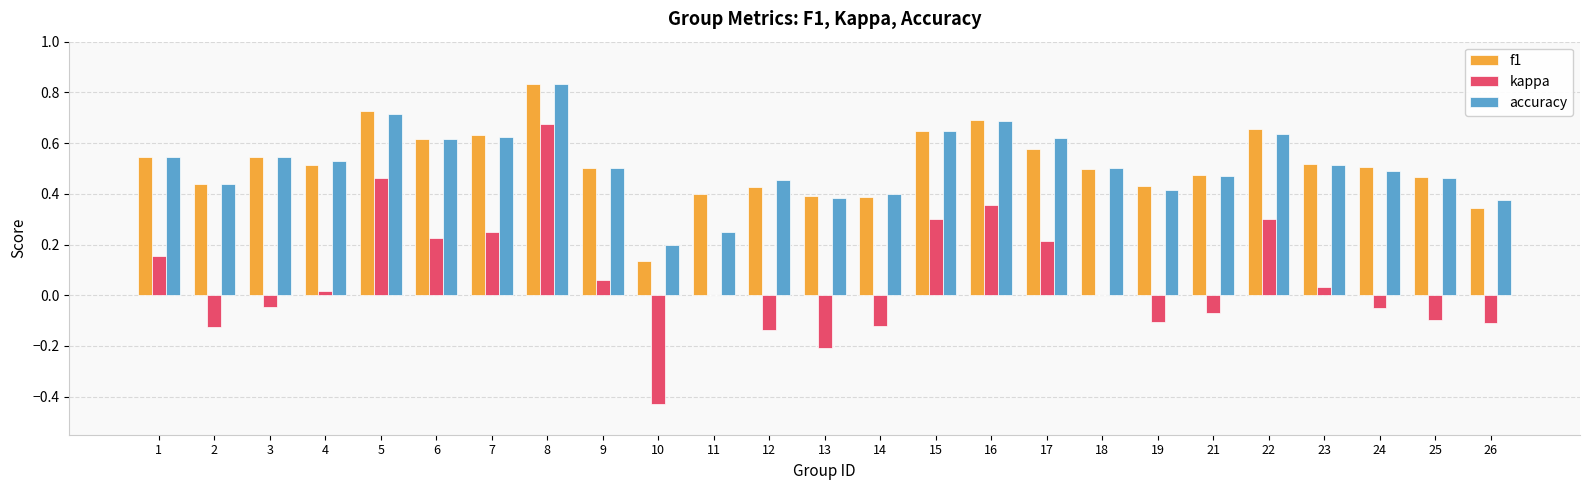

Which series has the widest spread of values?

kappa